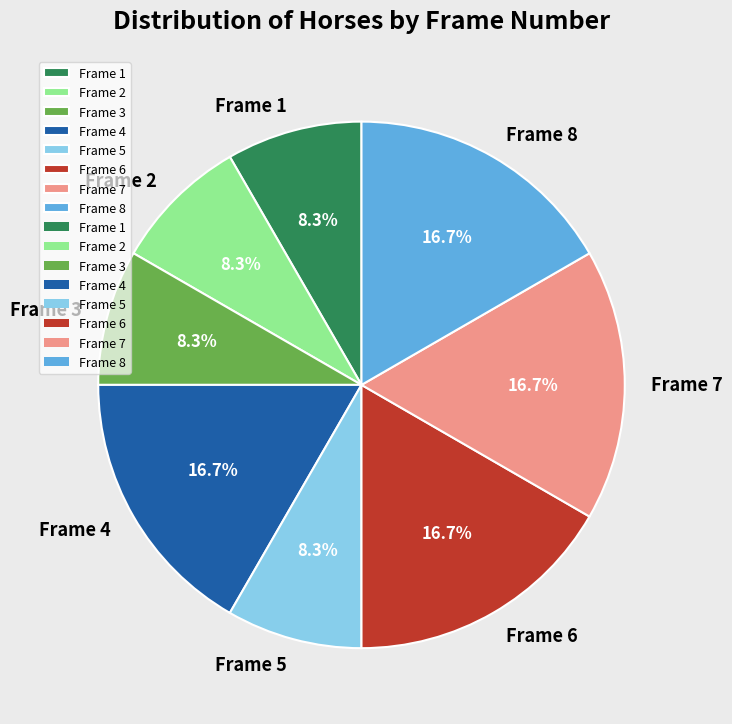

Approximately how many times larger is the value at Frame 2 compared to Frame 1?

1.0